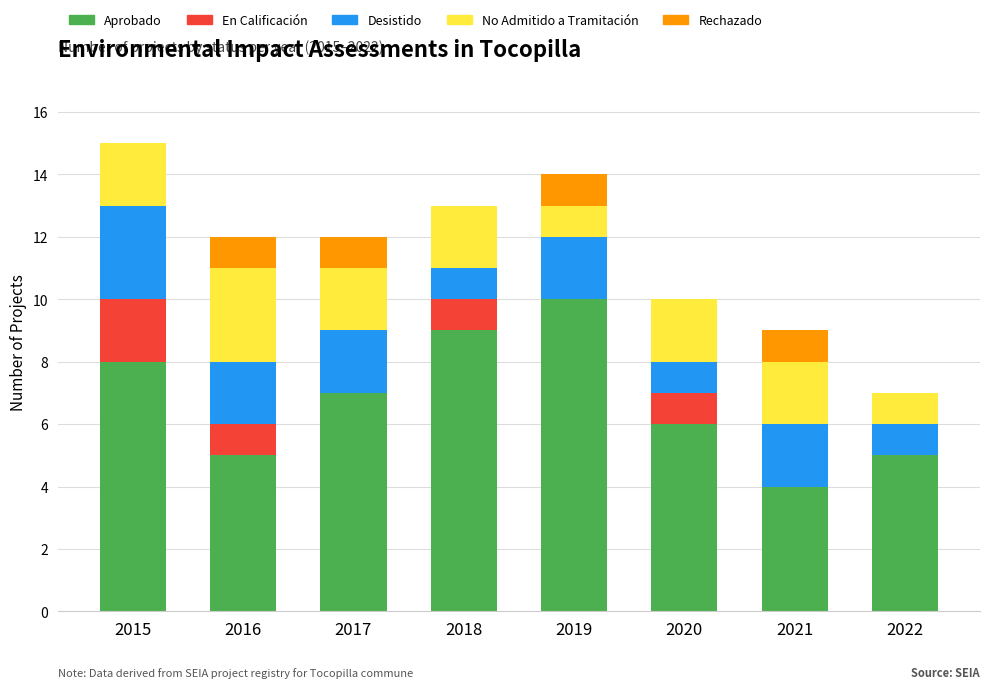

What is the total value across all series at 2018?

13